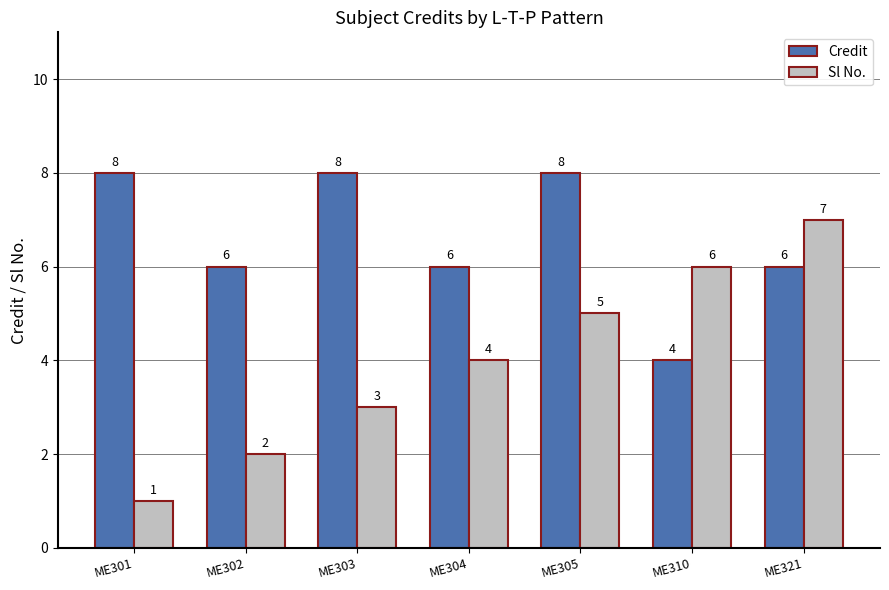

How many bars are there in each group?

2